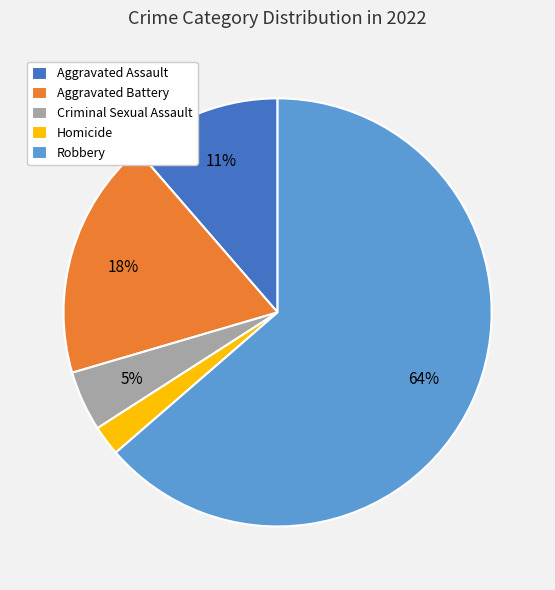

Is Aggravated Assault the majority of the pie?

No